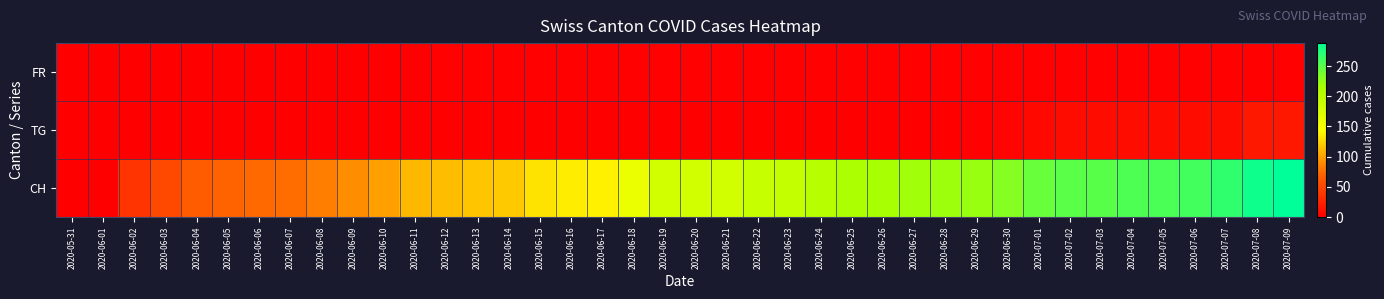

Which series changed the most between 2020-06-20 and 2020-06-27?

CH